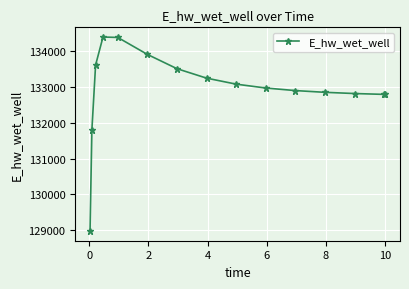

What is the value of the 12th point from the left?

132844.3